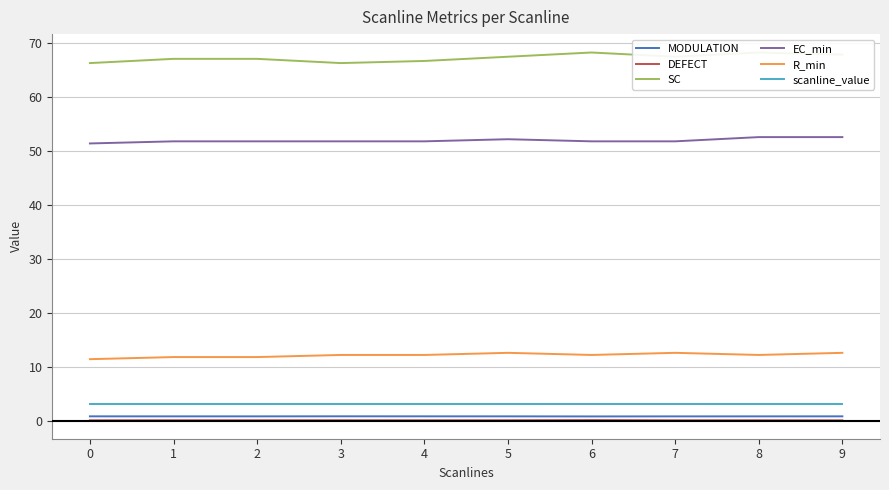

True or false: EC_min and R_min cross at least once.

False